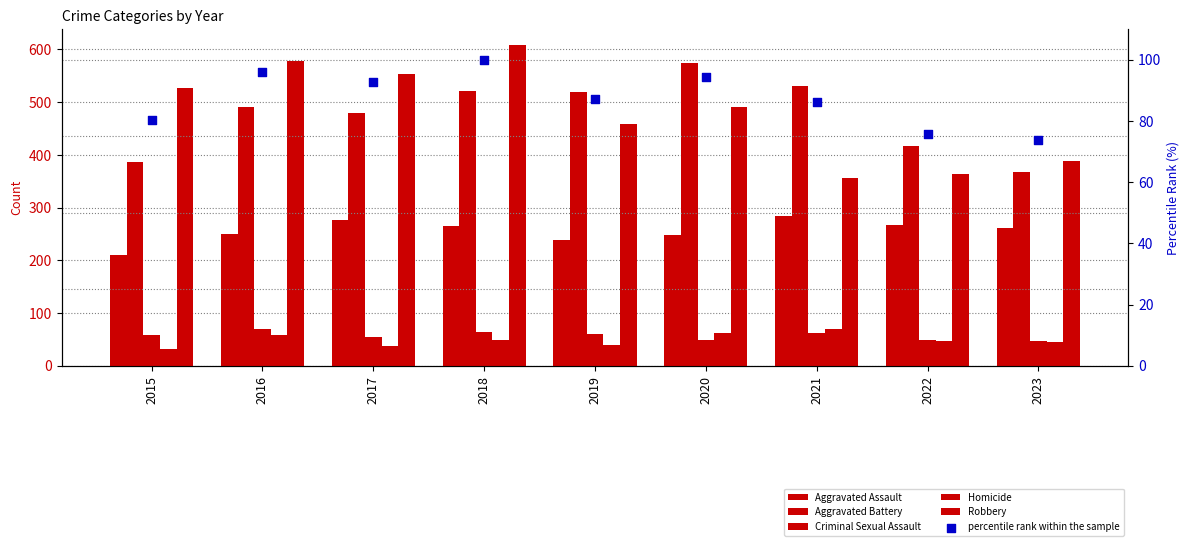

Which series reaches the minimum Y coordinate?

Homicide